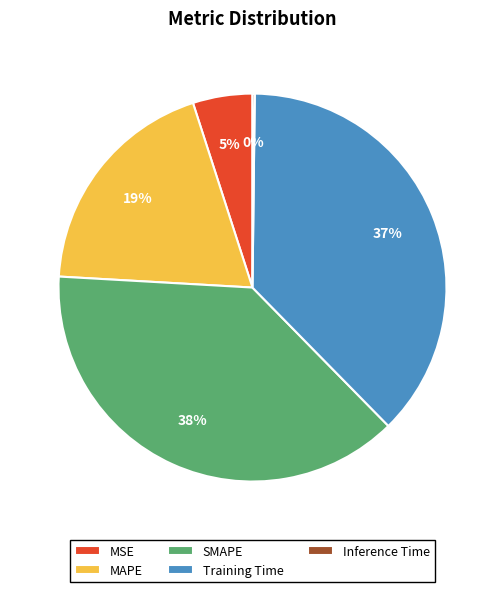

Is MSE the majority of the pie?

No